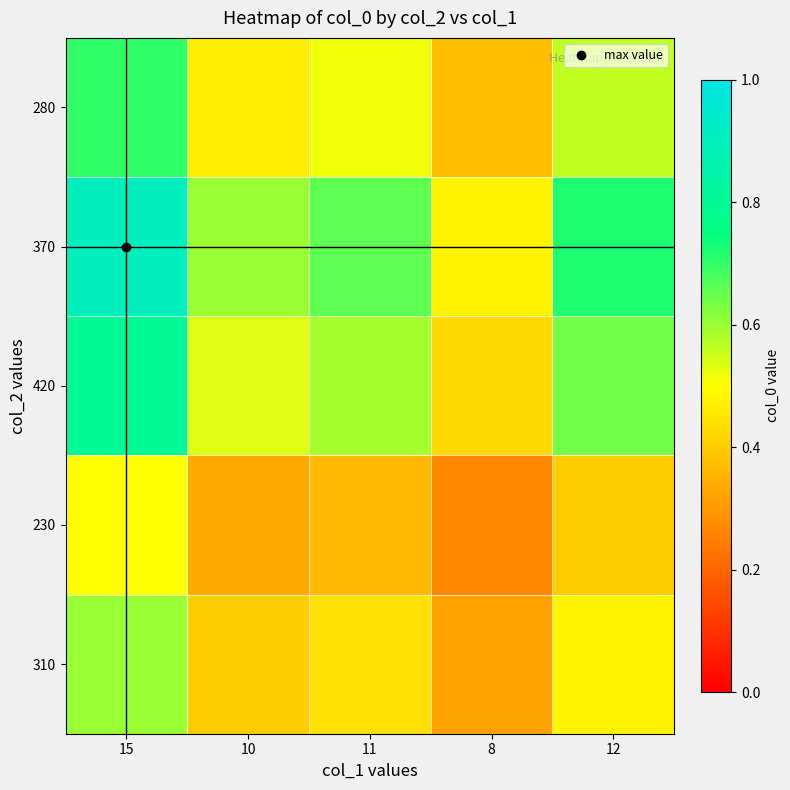

At 15, list the series in order from smallest to largest.

230, 310, 280, 420, 370